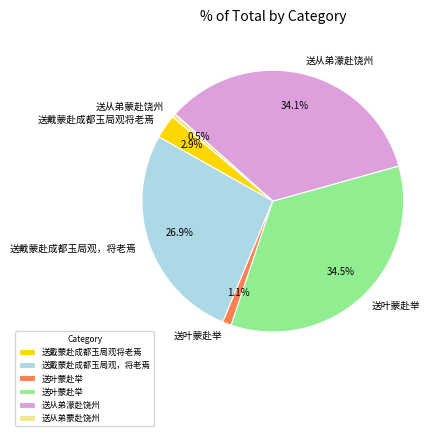

Is there a majority slice in this chart?

No